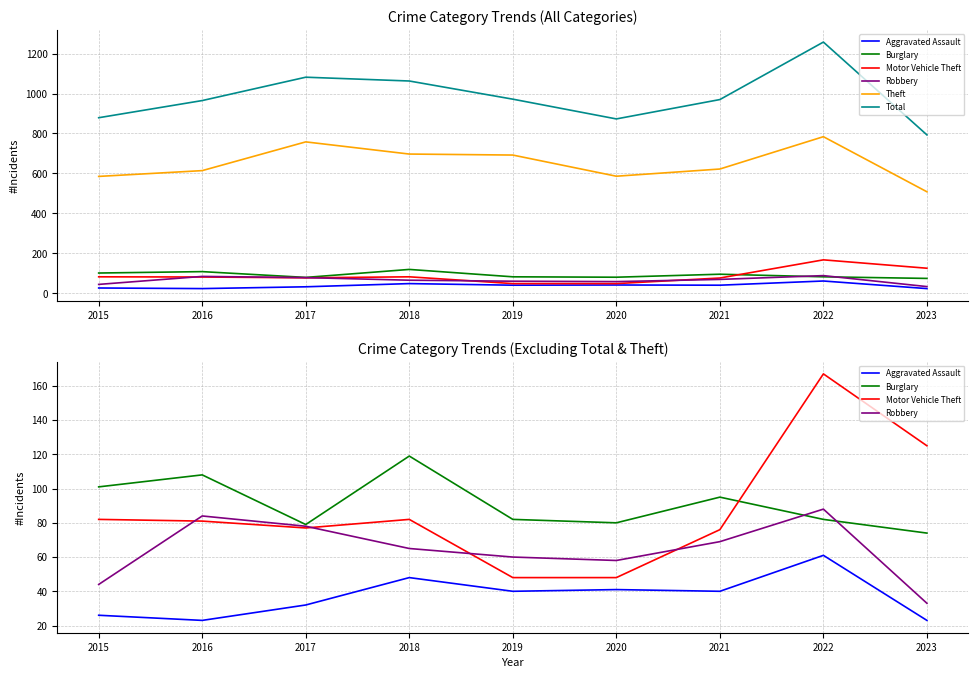

Reading left to right, list all the values displayed in this chart.

Aggravated Assault: 2015=26	2016=23	2017=32	2018=48	2019=40	2020=41	2021=40	2022=61	2023=23
Burglary: 2015=101	2016=108	2017=79	2018=119	2019=82	2020=80	2021=95	2022=82	2023=74
Motor Vehicle Theft: 2015=82	2016=81	2017=77	2018=82	2019=48	2020=48	2021=76	2022=167	2023=125
Robbery: 2015=44	2016=84	2017=78	2018=65	2019=60	2020=58	2021=69	2022=88	2023=33
Theft: 2015=585	2016=614	2017=758	2018=697	2019=692	2020=586	2021=622	2022=784	2023=508
Total: 2015=879	2016=965	2017=1082	2018=1063	2019=972	2020=873	2021=970	2022=1258	2023=793